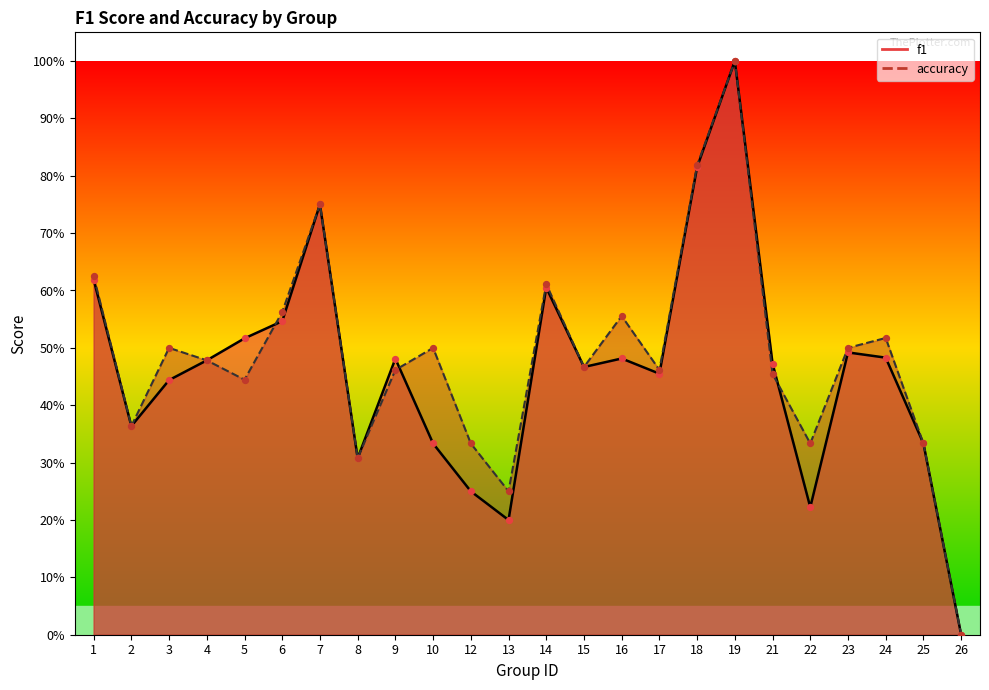

Which series reaches the maximum Y coordinate?

f1